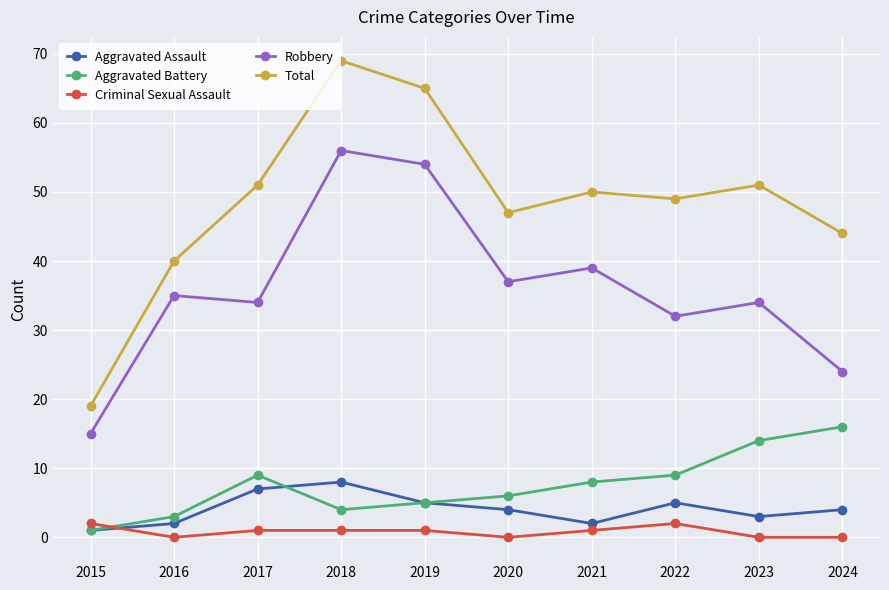

List the series in order of their peak value, highest first.

Total, Robbery, Aggravated Battery, Aggravated Assault, Criminal Sexual Assault